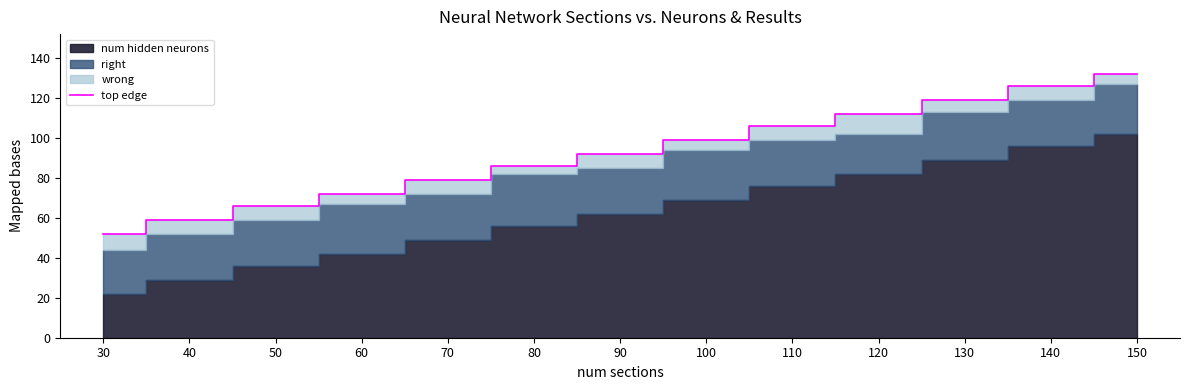

What is the change in value from 50 to 120?

+46